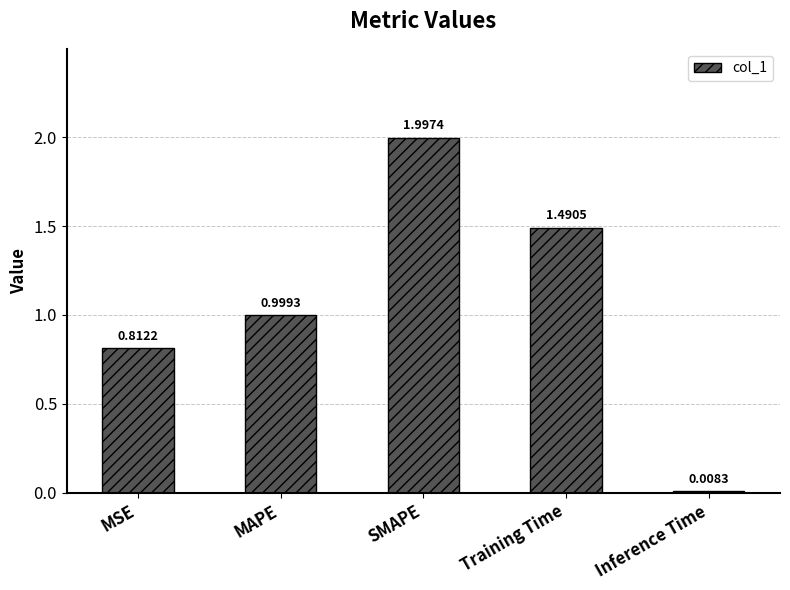

How many bars are there in total?

5